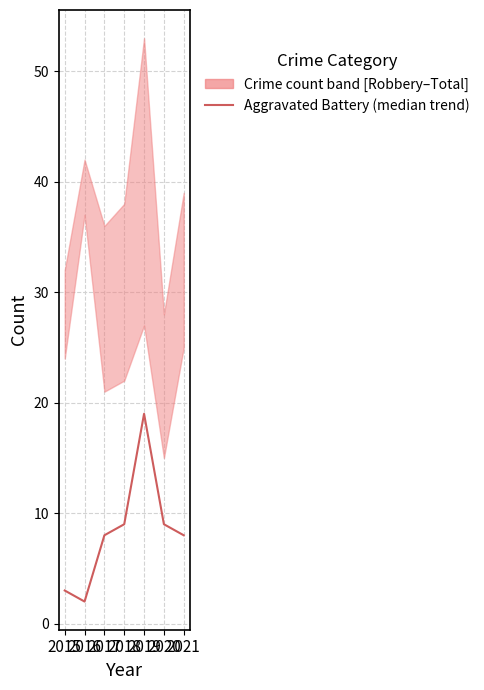

List the labels in order of value, largest first.

2019, 2018, 2020, 2017, 2021, 2015, 2016